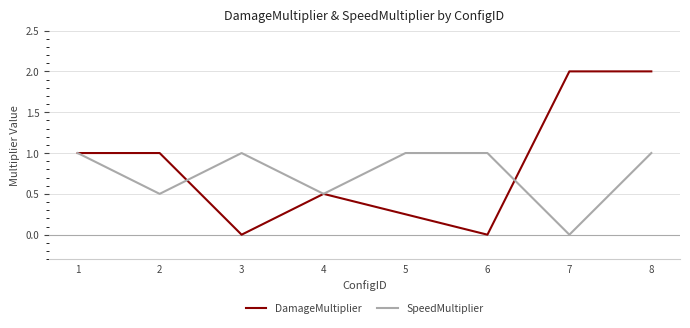

Which series has the largest range (max minus min)?

DamageMultiplier